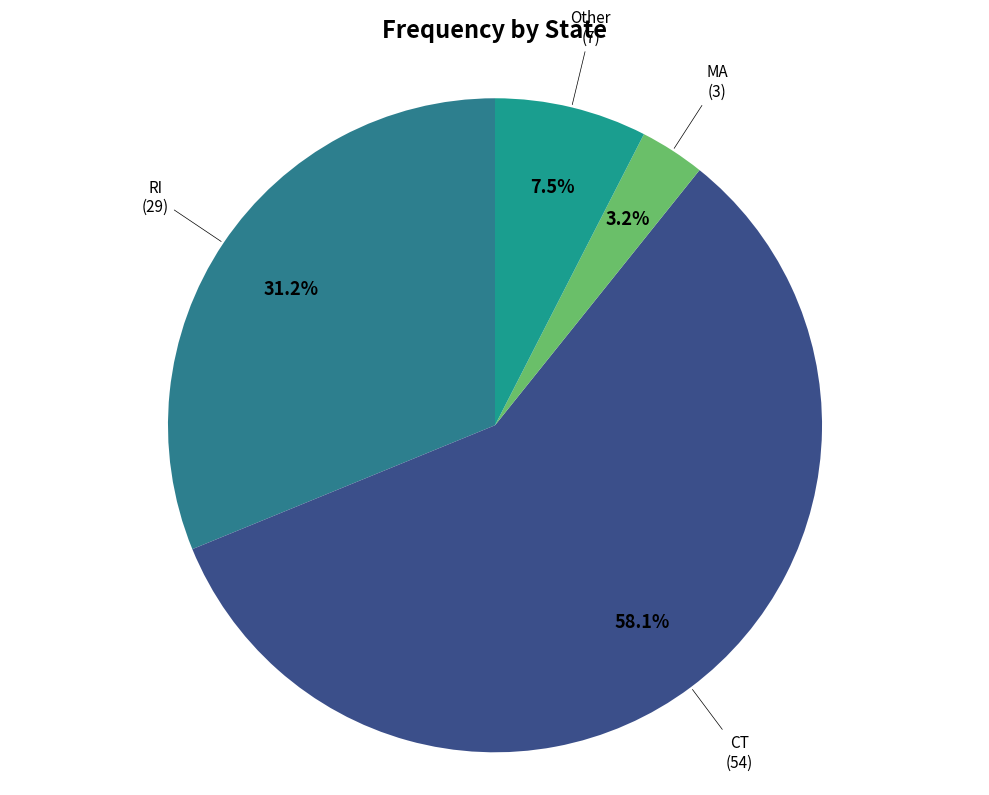

Which category accounts for the majority?

CT